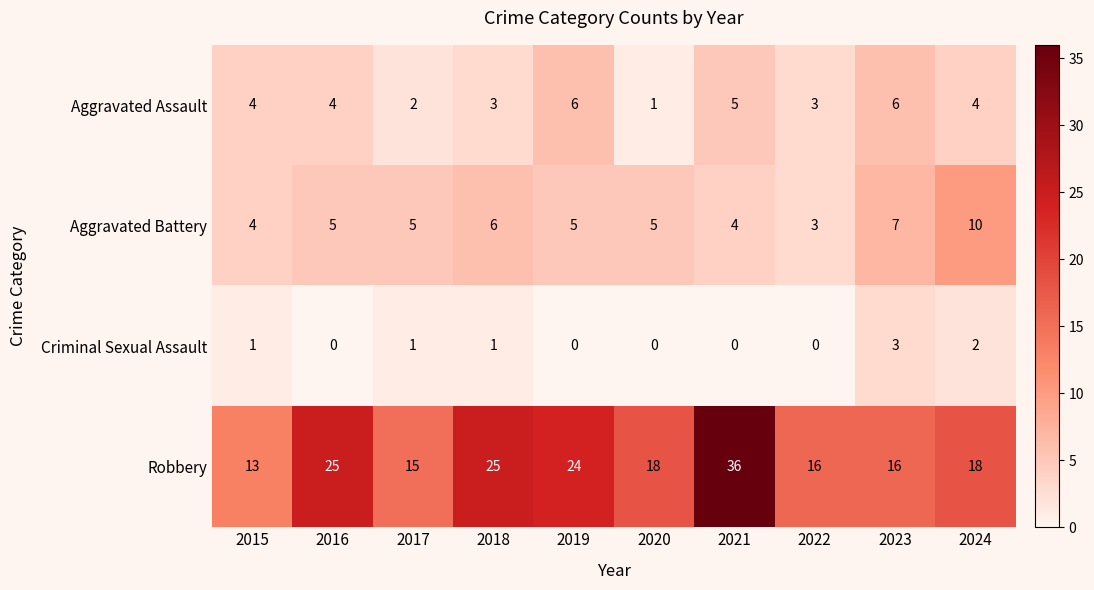

How many data points in Robbery are less than 18?

4